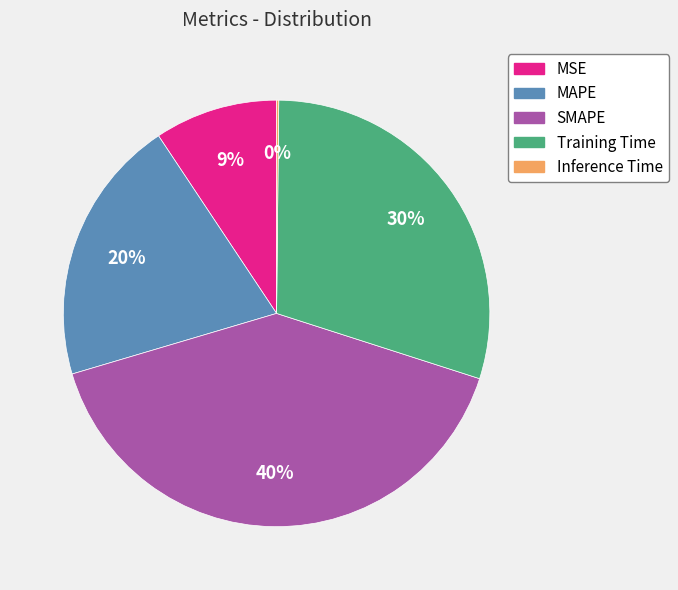

To the nearest percent, what is the difference between the largest and smallest slice percentages?

40%